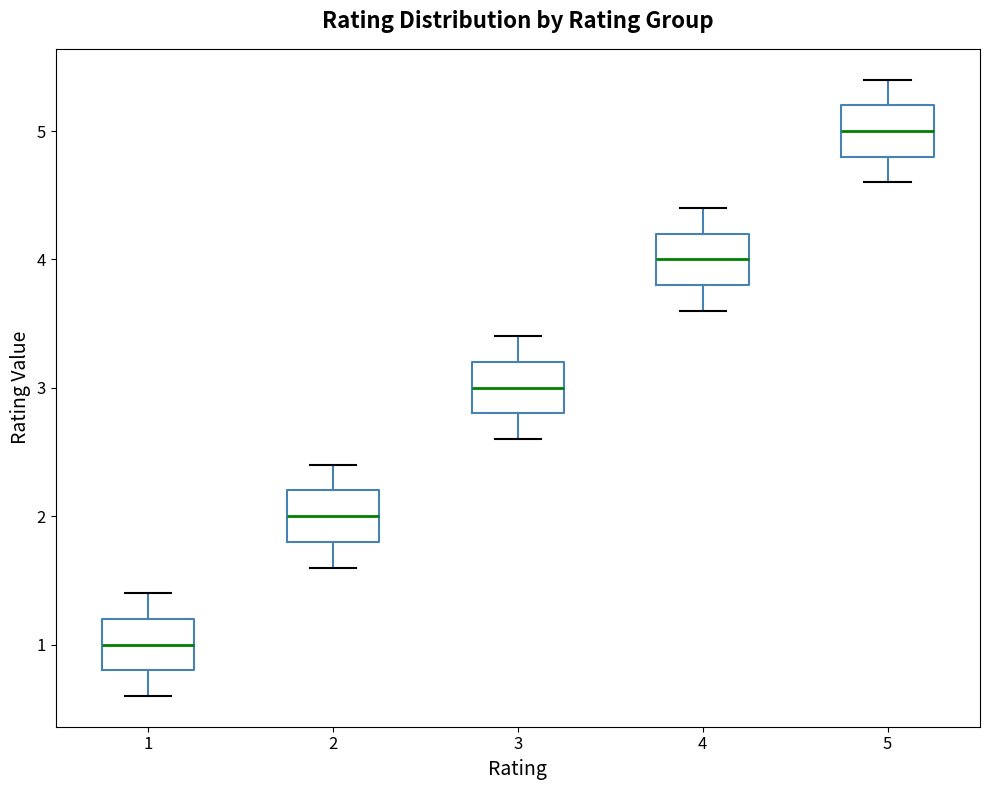

Reading left to right, transcribe this box plot: for each box, give where its median line is, the range the box spans, and where its two whiskers end, as read against the y-axis. The values are not printed on the chart, so give them approximately, as read against the axis.

1: median 1.0, box 0.8 to 1.2, whiskers 0.6 to 1.4
2: median 2.0, box 1.8 to 2.2, whiskers 1.6 to 2.4
3: median 3.0, box 2.8 to 3.2, whiskers 2.6 to 3.4
4: median 4.0, box 3.8 to 4.2, whiskers 3.6 to 4.4
5: median 5.0, box 4.8 to 5.2, whiskers 4.6 to 5.4